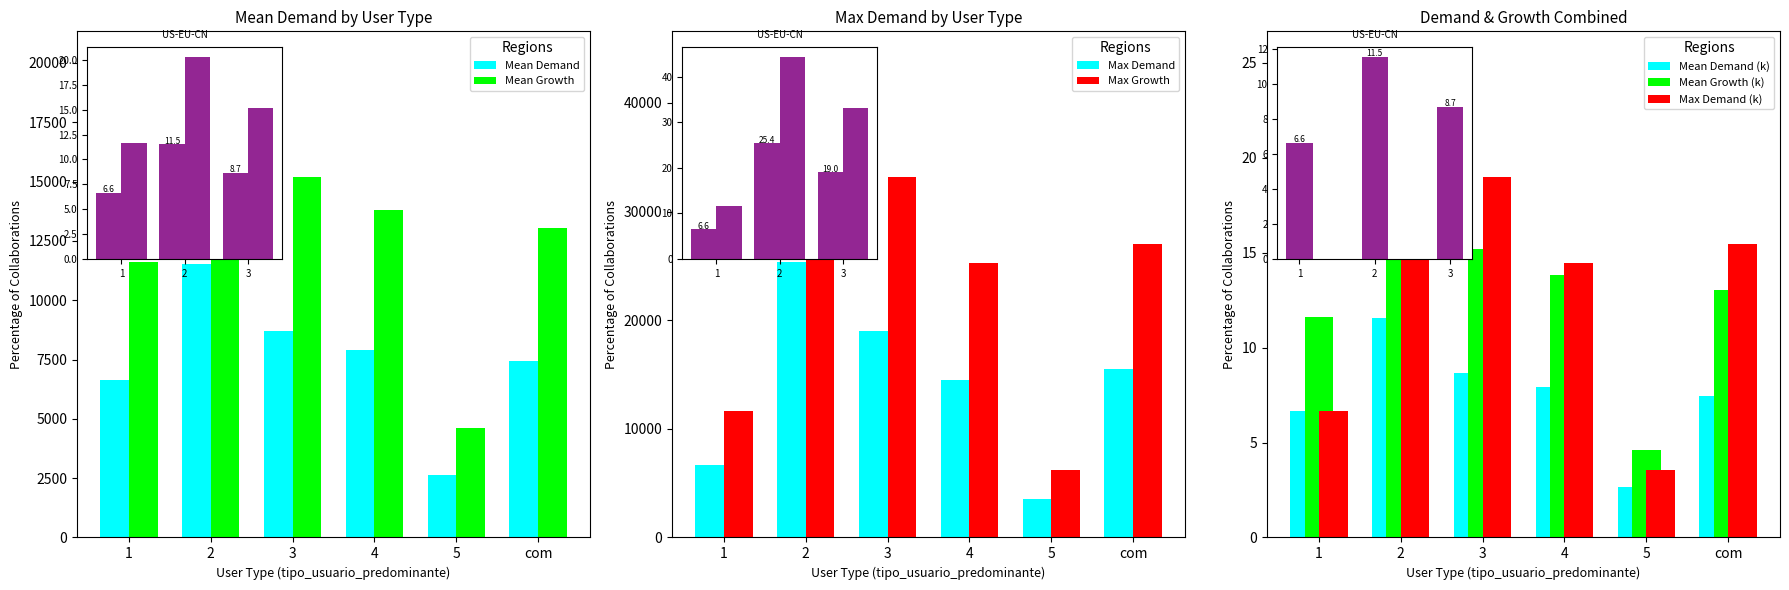

Does the chart contain stacked bars?

No